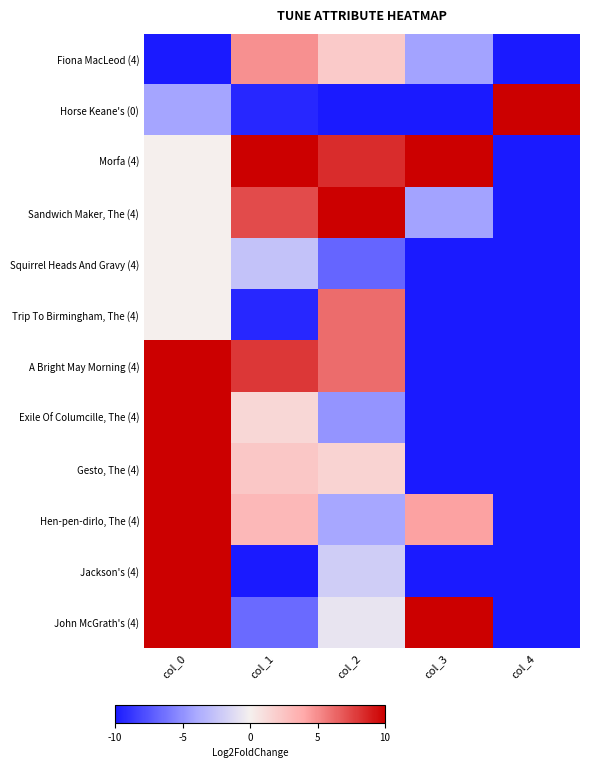

Between col_0 and col_2, which series saw the biggest shift?

Exile Of Columcille, The (4)